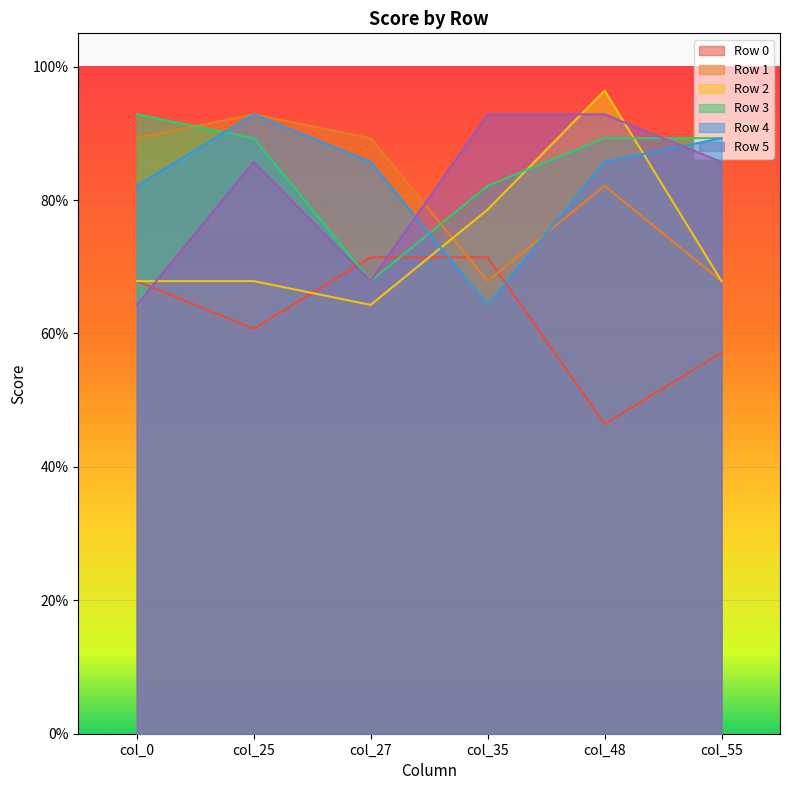

Does the chart display data point markers on the line(s)?

No